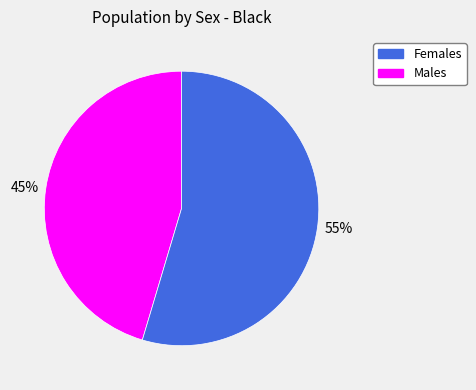

Is there any slice that represents more than half of the pie?

Yes